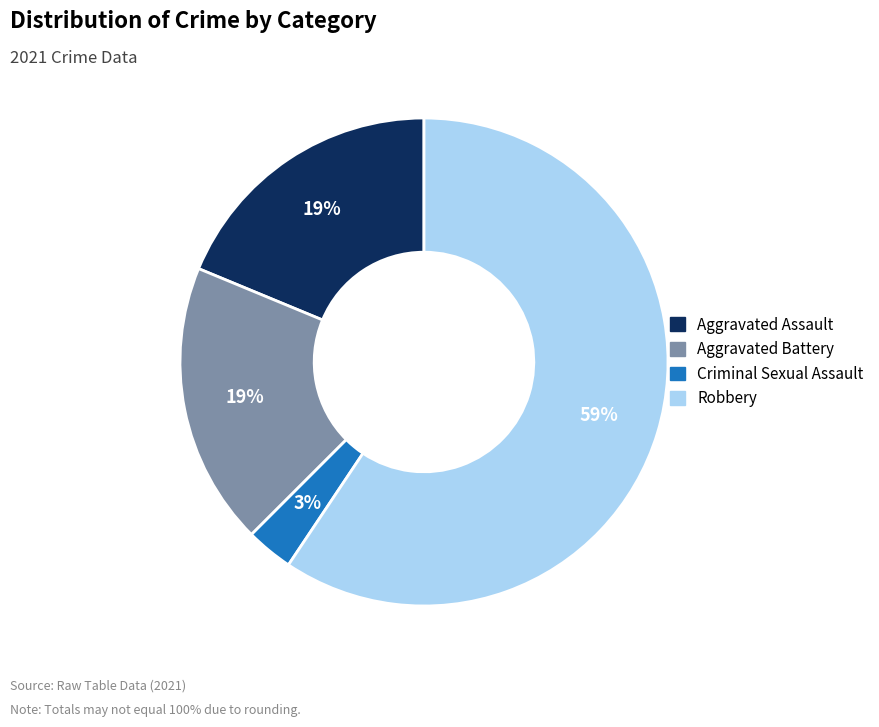

To the nearest percent, what is the difference between the largest and smallest slice percentages?

56%